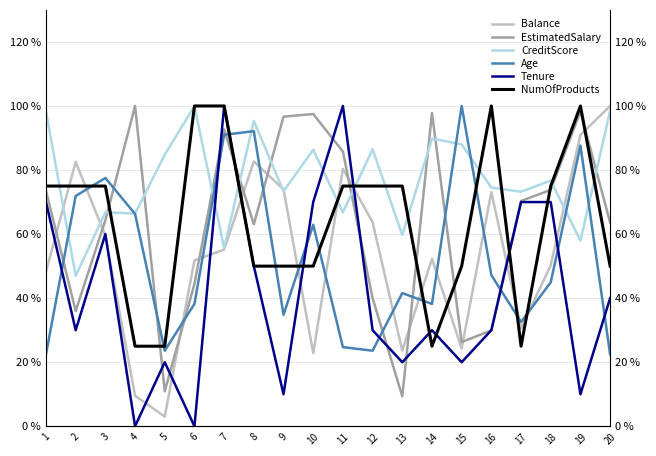

What is the difference between the maximum and second lowest values in the NumOfProducts series?

75.0